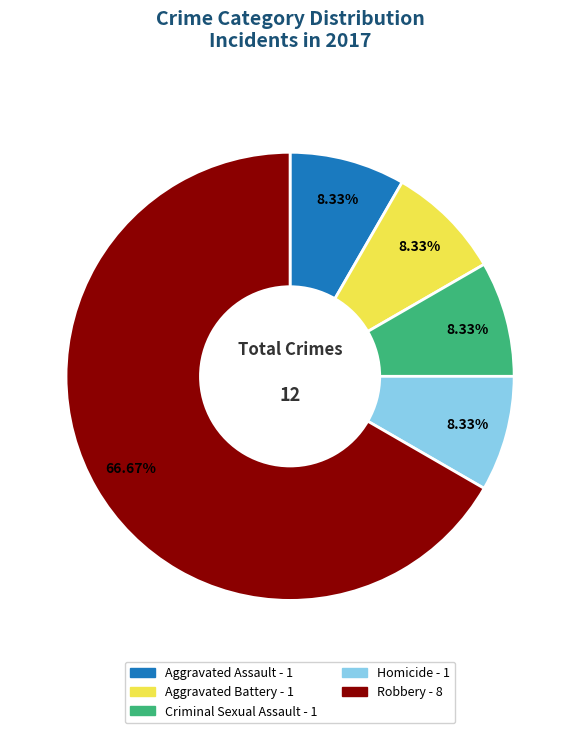

To the nearest percent, what portion does Criminal Sexual Assault represent?

8%